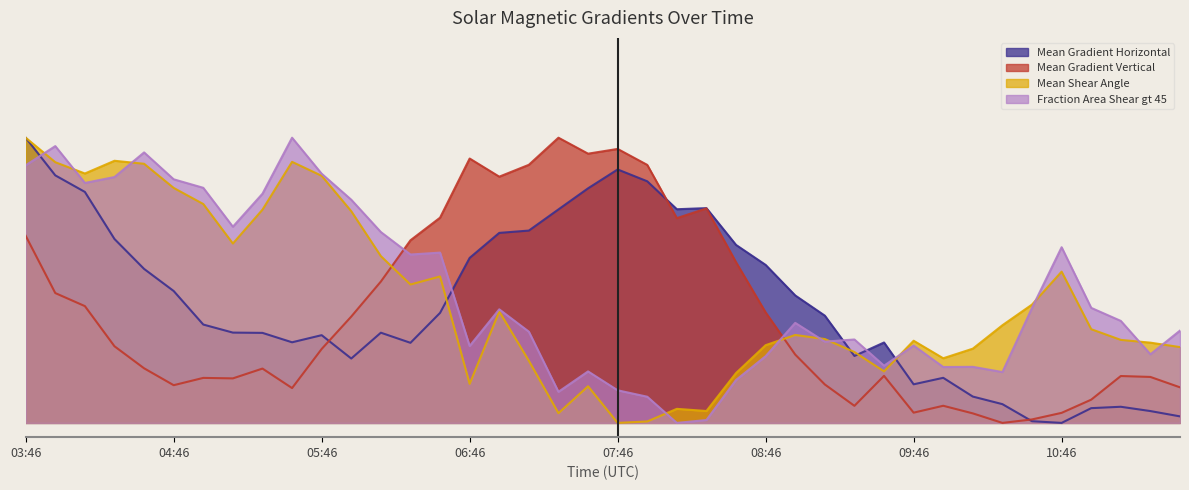

Between 03:58 and 07:34, which series saw the biggest shift?

Fraction Area Shear gt 45